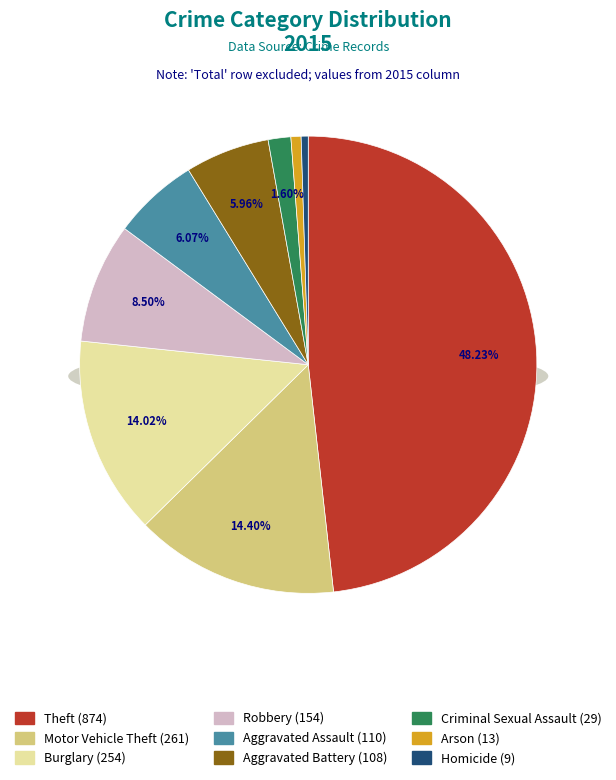

What is the largest slice in the pie chart?

Theft